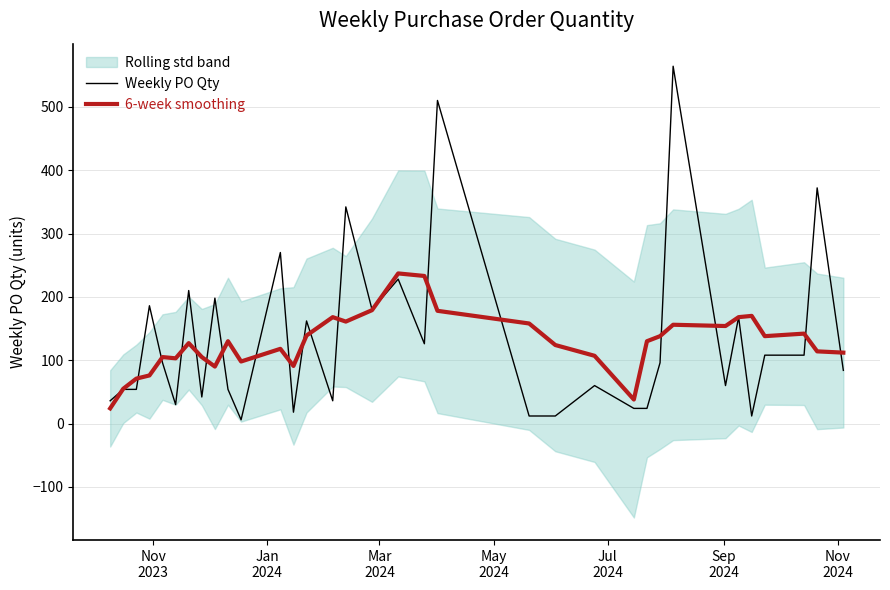

What is the minimum value for Weekly PO Qty?

6